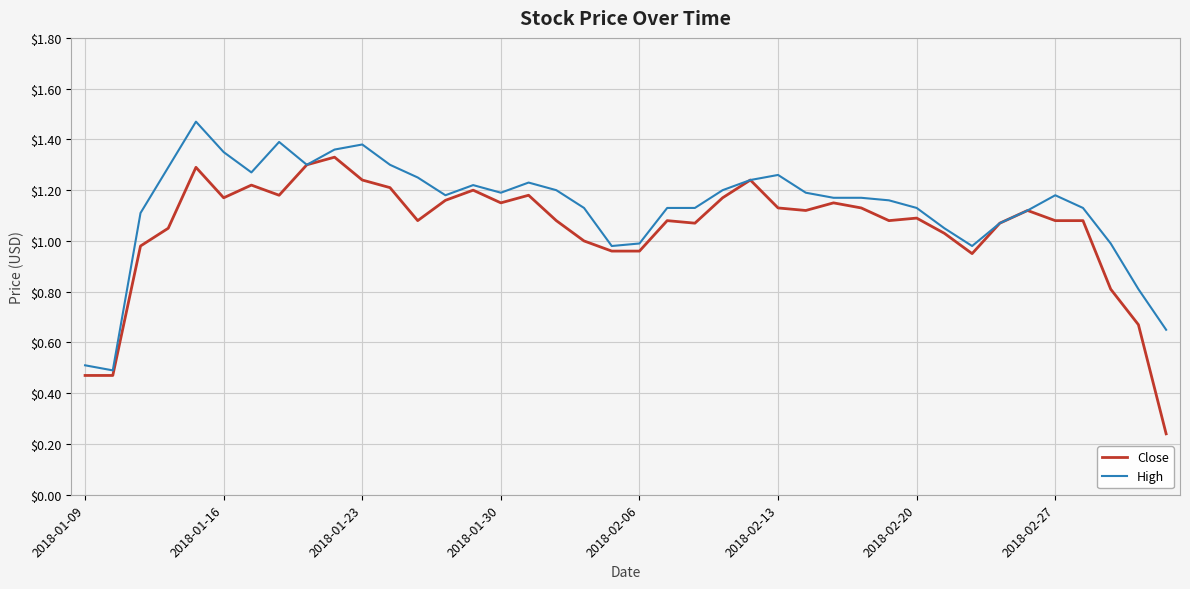

List the series in order of their overall mean, highest first.

High, Close